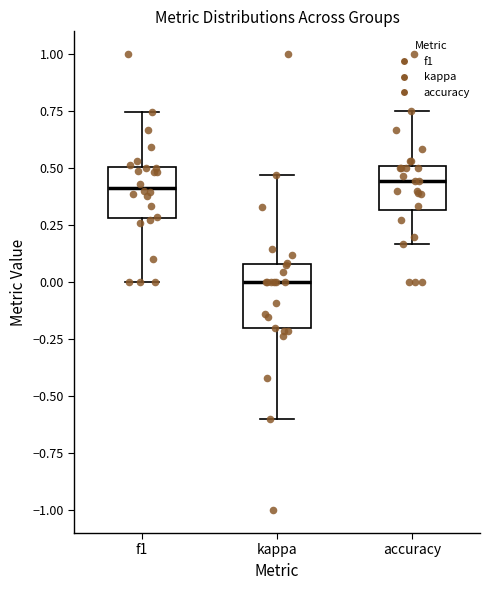

Reading left to right, read every box against the y-axis: the position of its median line, the range the box covers, and the ends of its whiskers. The values are not printed on the chart, so give them approximately, as read against the axis.

f1: median 0.40, box 0.30 to 0.50, whiskers 0.00 to 0.75
kappa: median 0.00, box -0.20 to 0.10, whiskers -0.60 to 0.45
accuracy: median 0.45, box 0.30 to 0.50, whiskers 0.15 to 0.75